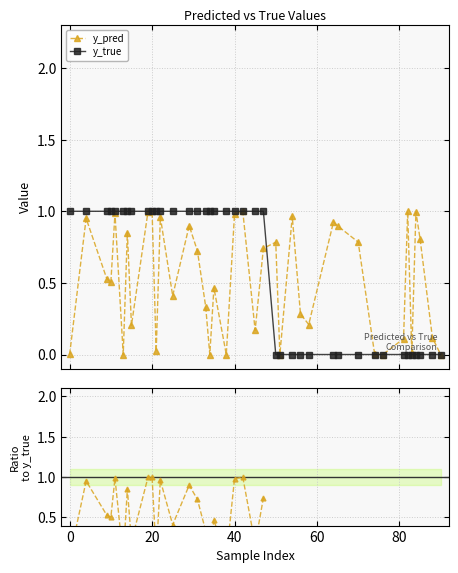

What is the highest value of the y_pred series?

1.0